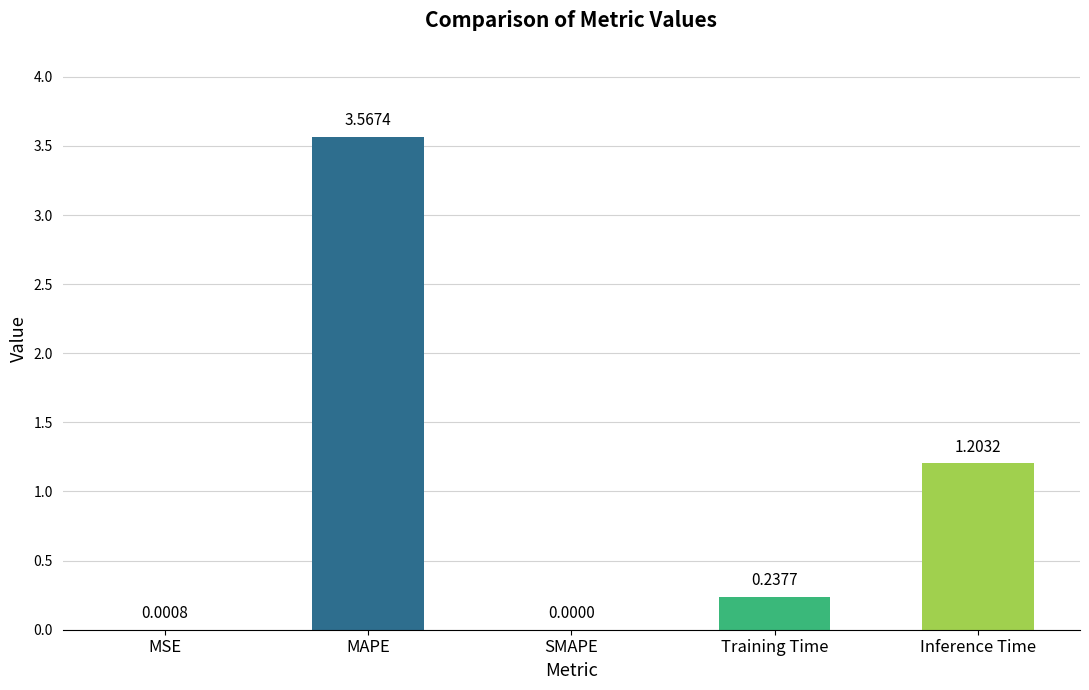

At which category does the chart reach its peak across all series?

MAPE